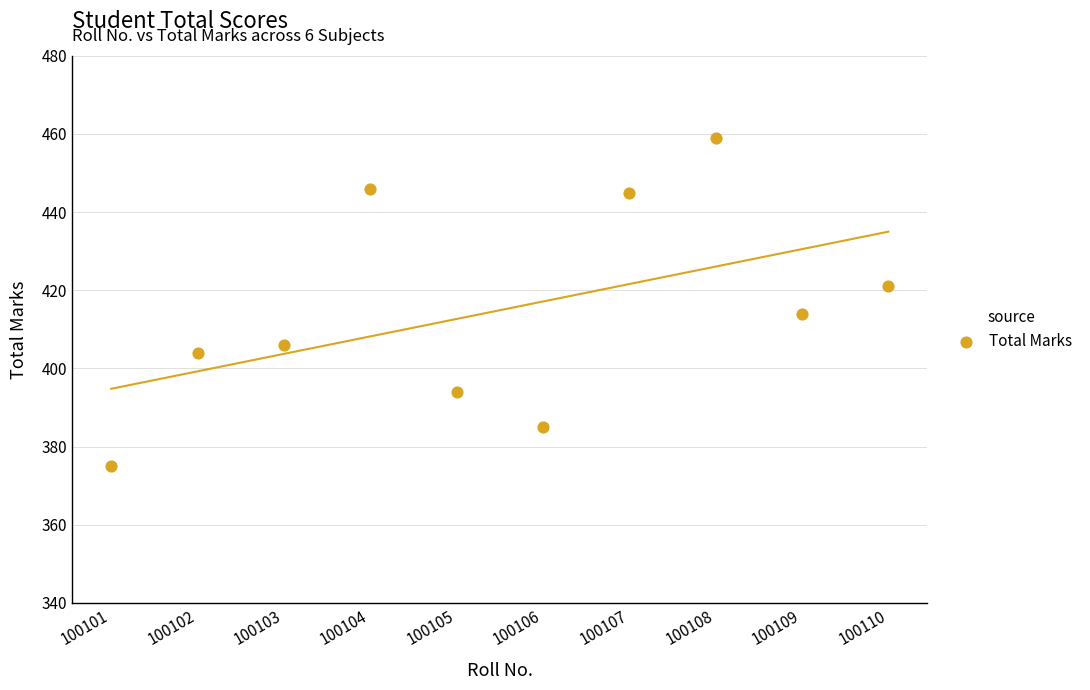

What is the average X value?

100106